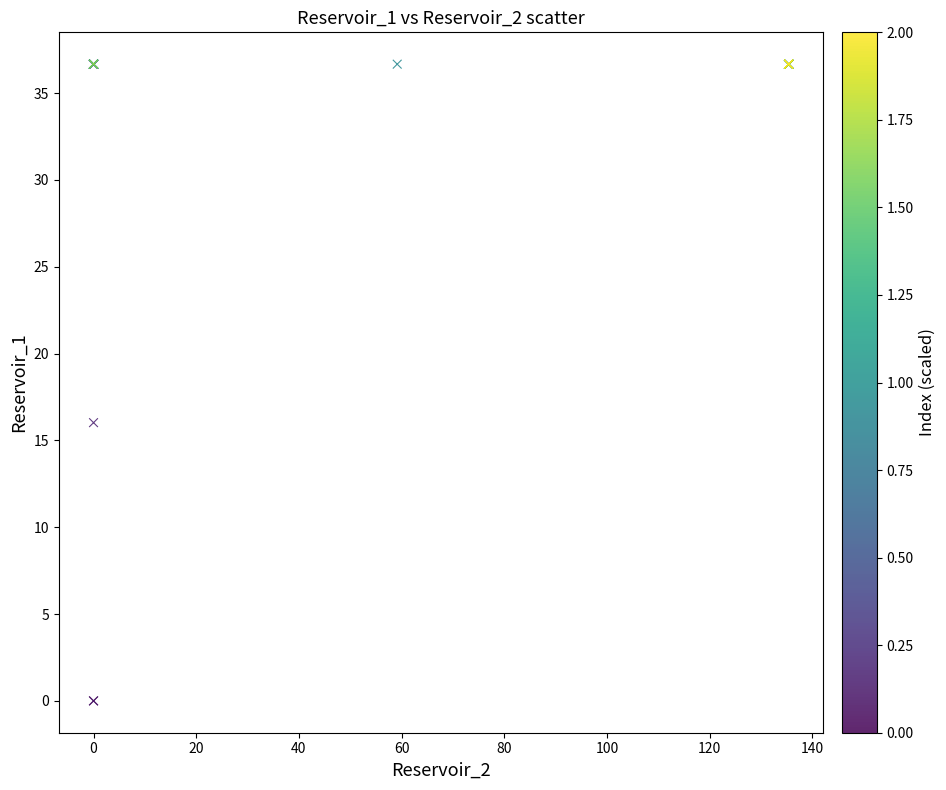

What Y value in the scatter plot is closest to 18?

16.0